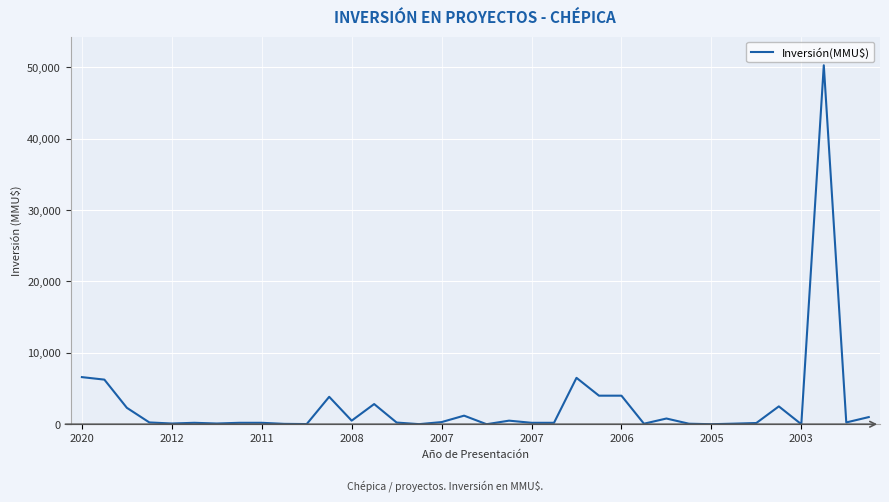

What is the difference between the maximum and minimum values?

50300